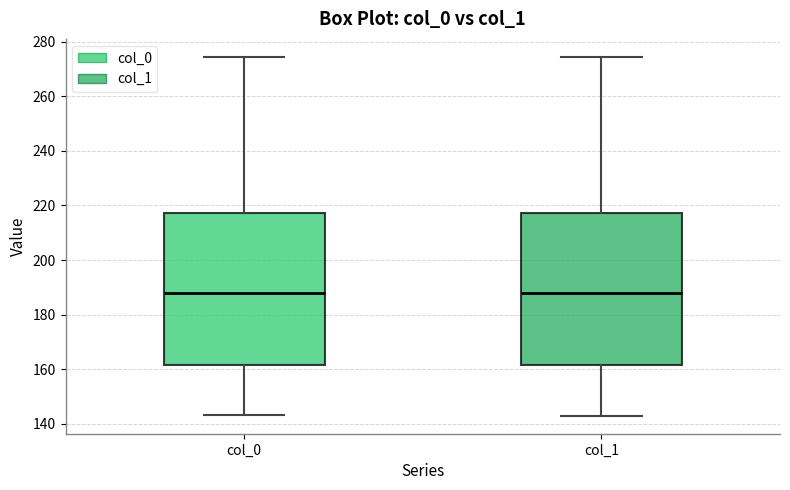

Reading left to right, read every box against the y-axis: the position of its median line, the range the box covers, and the ends of its whiskers. The values are not printed on the chart, so give them approximately, as read against the axis.

col_0: median 188, box 162 to 218, whiskers 144 to 274
col_1: median 188, box 162 to 218, whiskers 142 to 274